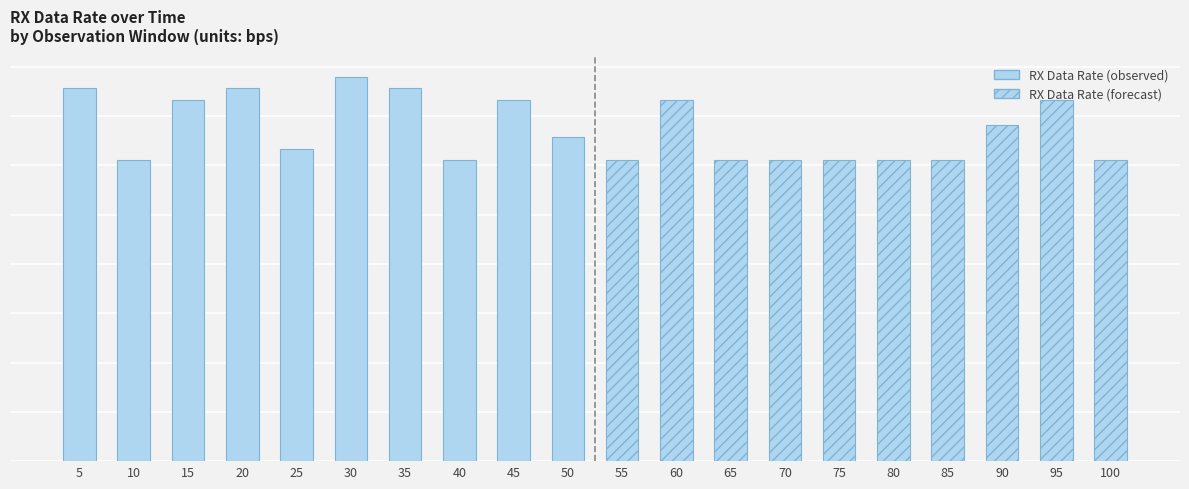

How many values in the RX Data Rate (observed) series exceed 1830?

4